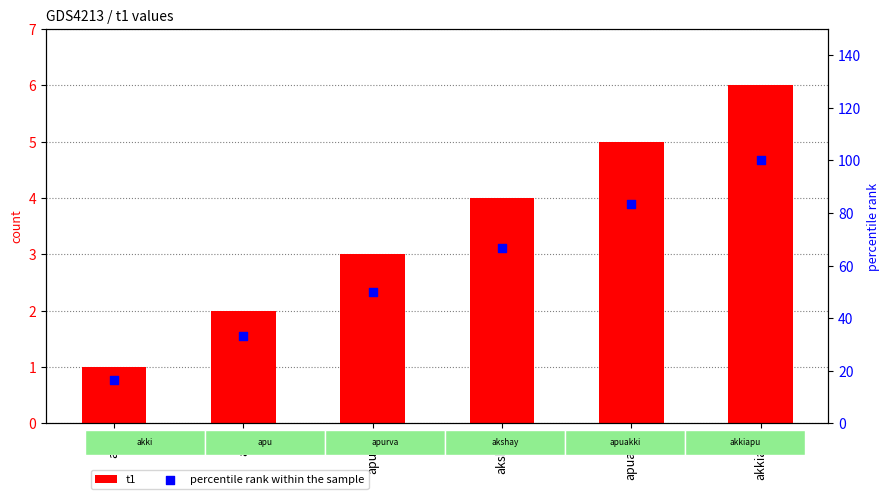

Which series contains the highest Y value?

percentile rank within the sample